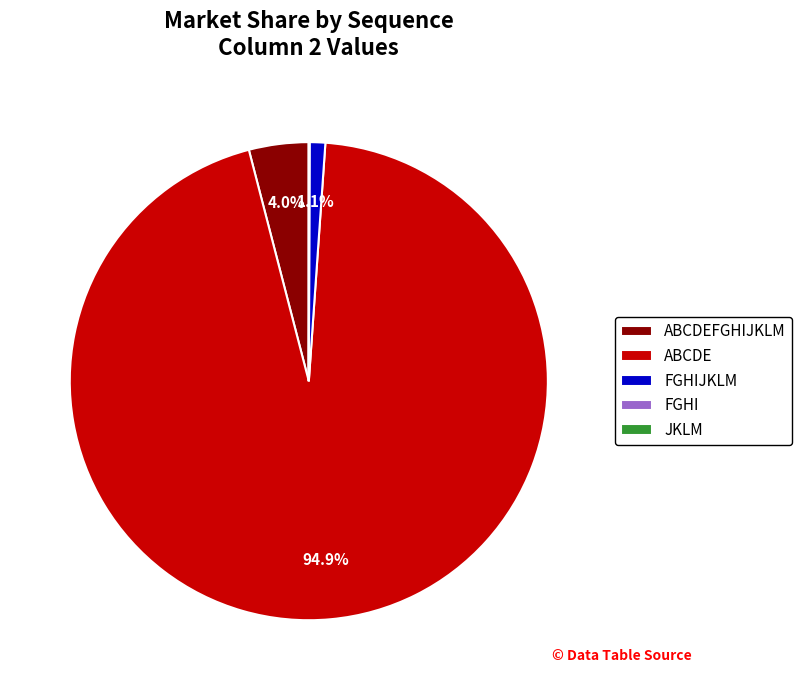

Which category has the biggest portion of the pie?

ABCDE